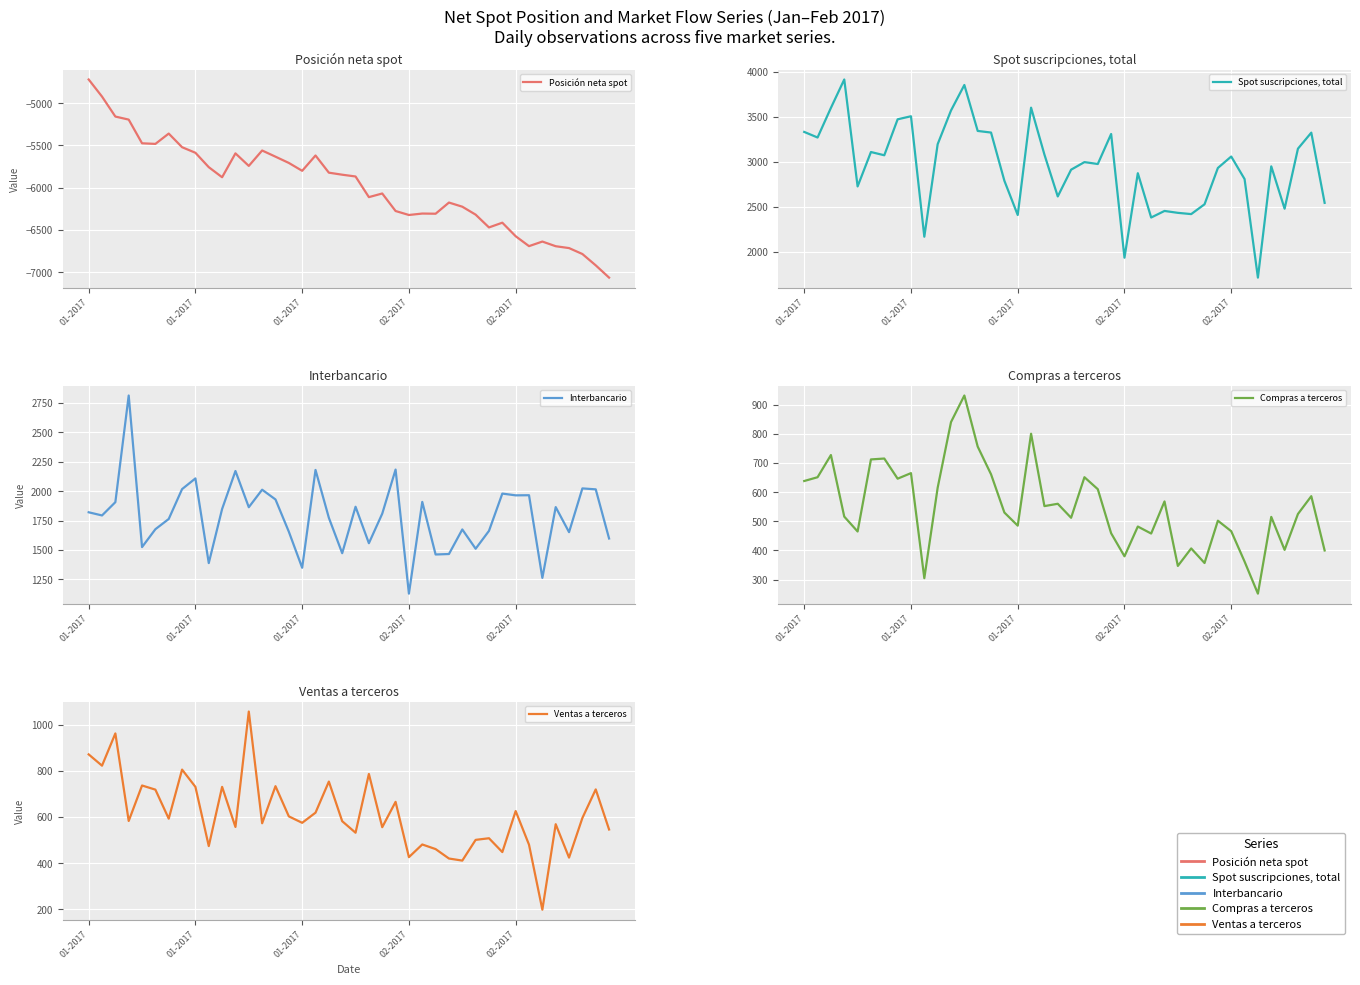

What is the value of the Interbancario point at the 9th from the left?

2108